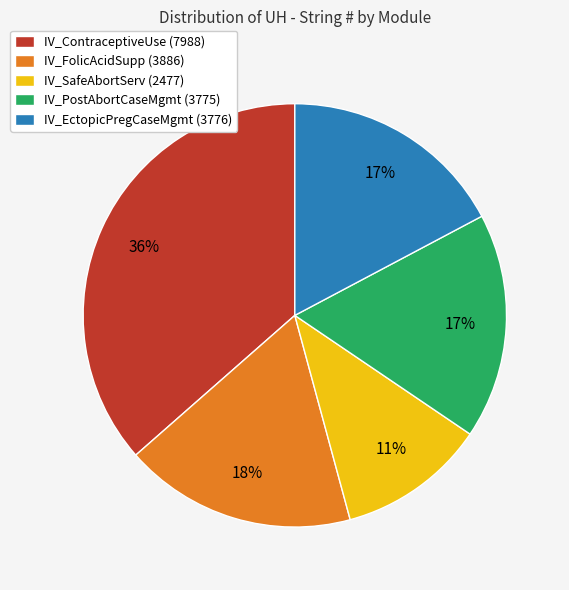

True or false: IV_PostAbortCaseMgmt (3775) accounts for 29% of the total.

False